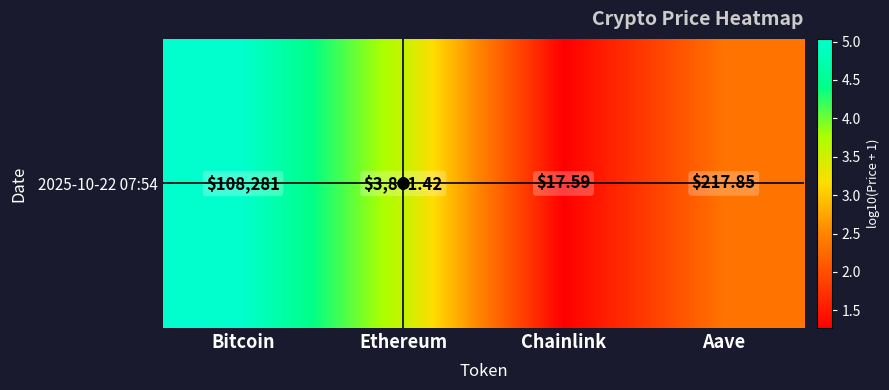

Reading left to right, extract all data points from this chart.

5.0	3.6	1.3	2.3